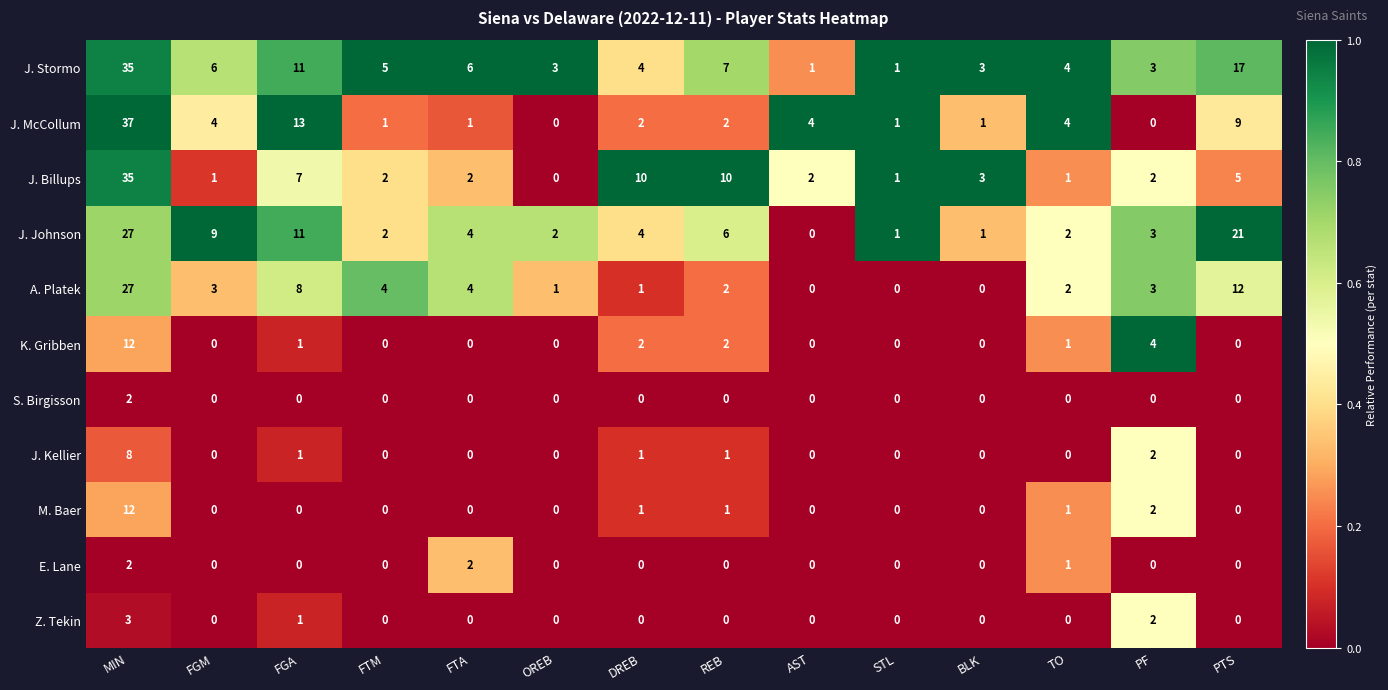

Count the number of data series in this chart.

11